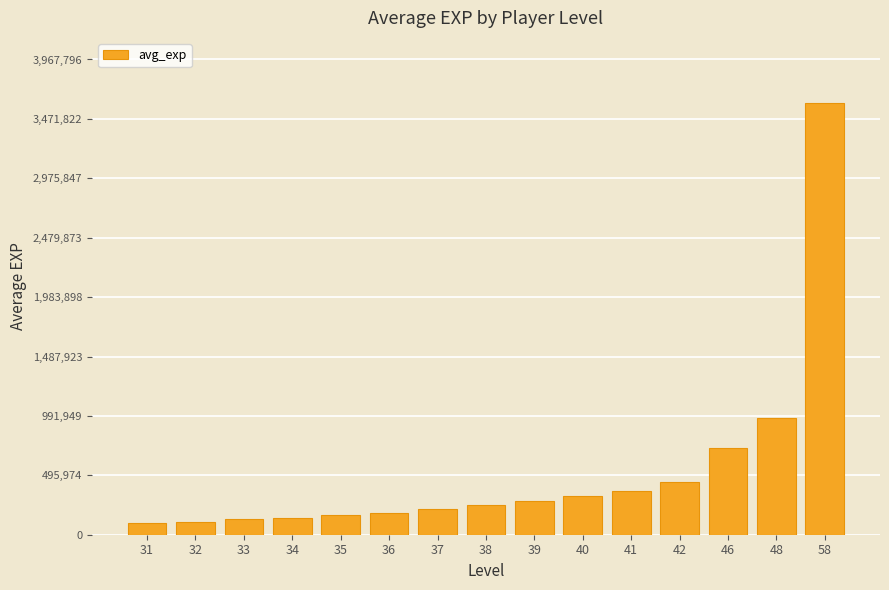

What is the difference between the maximum and minimum values?

3509488